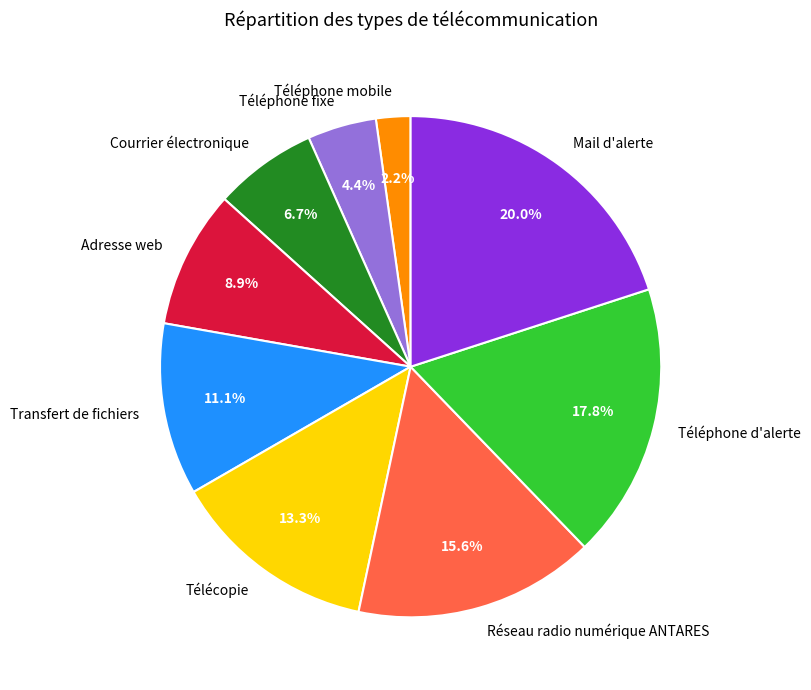

Between Téléphone d'alerte and Adresse web, which is larger?

Téléphone d'alerte